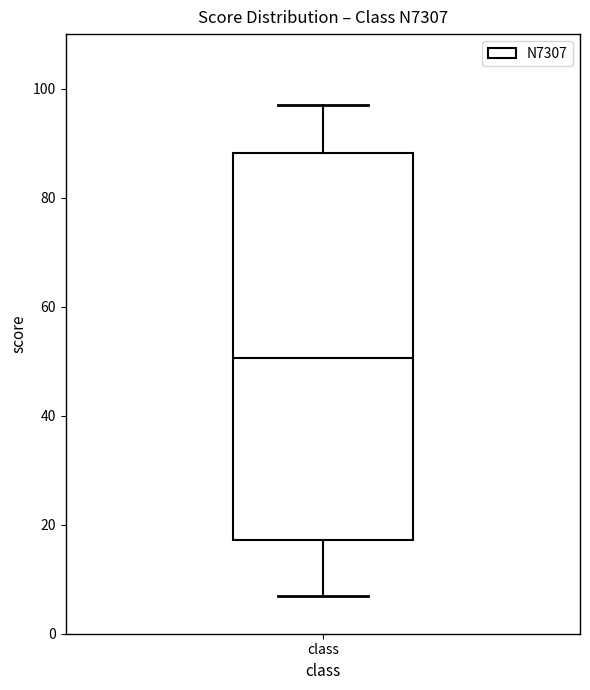

Where does the median line of the box for class sit on the y-axis? The values are not printed on the chart, so give them approximately, as read against the axis.

50